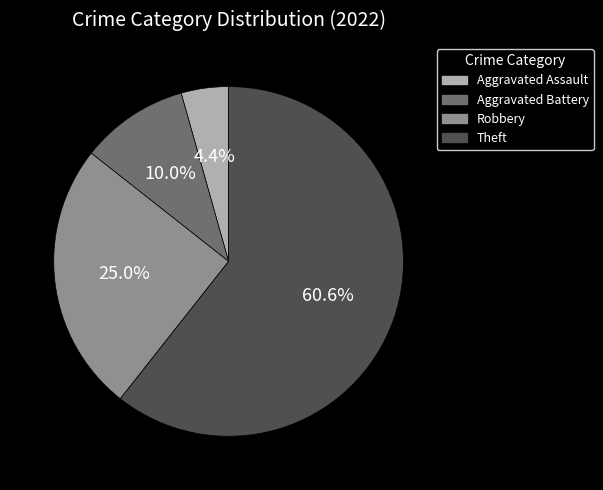

Count the number of slices in the pie.

4